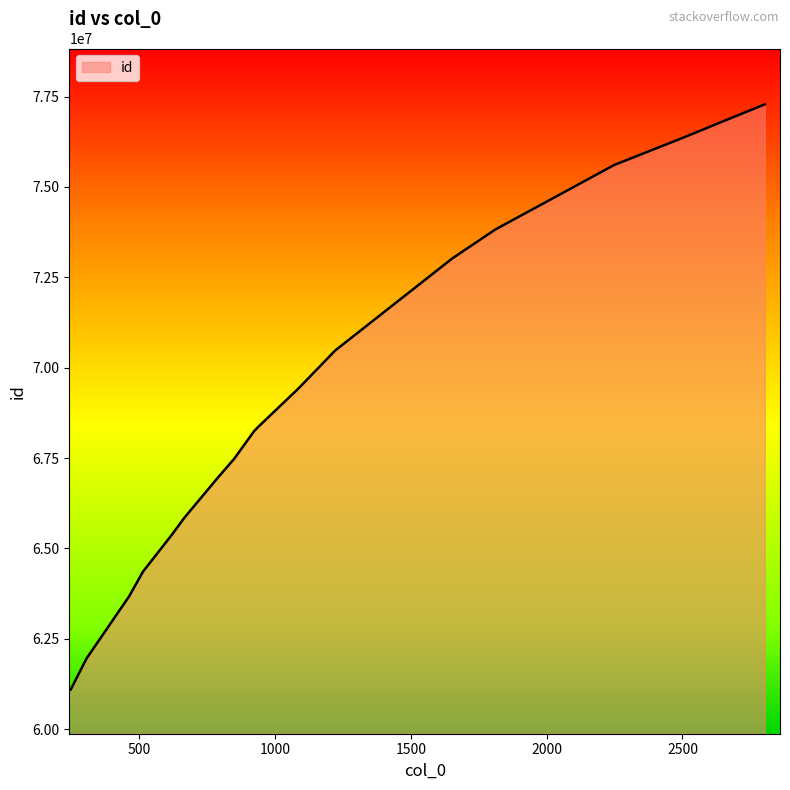

What is the difference between the maximum and minimum values?

16186539